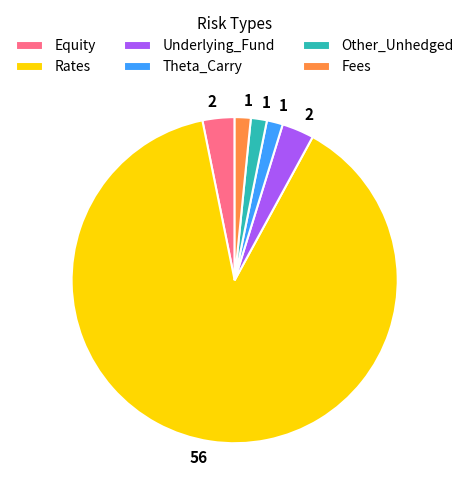

True or false: Underlying_Fund accounts for 9% of the total.

False